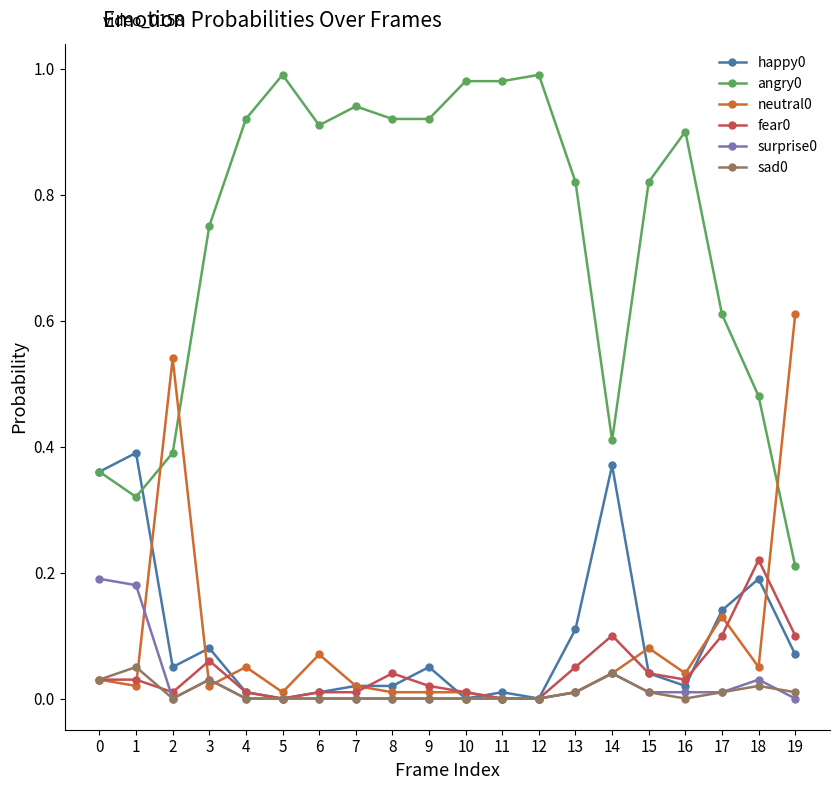

True or false: angry0 has more than 0 interior local peaks.

True